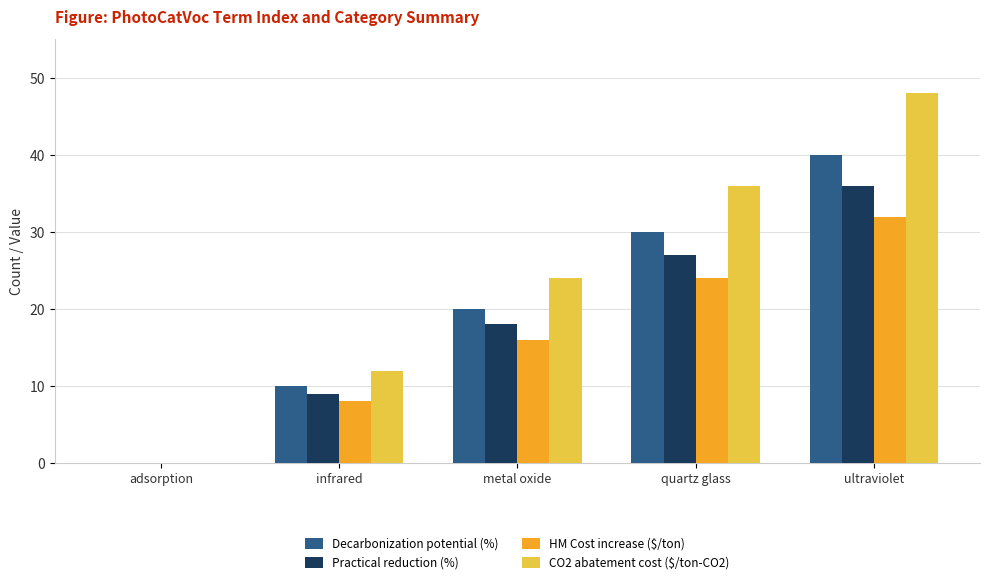

Reading right to left, extract all data points from this chart.

Decarbonization potential (%): ultraviolet=40	quartz glass=30	metal oxide=20	infrared=10	adsorption=0
Practical reduction (%): ultraviolet=36	quartz glass=27	metal oxide=18	infrared=9	adsorption=0
HM Cost increase ($/ton): ultraviolet=32	quartz glass=24	metal oxide=16	infrared=8	adsorption=0
CO2 abatement cost ($/ton-CO2): ultraviolet=48	quartz glass=36	metal oxide=24	infrared=12	adsorption=0